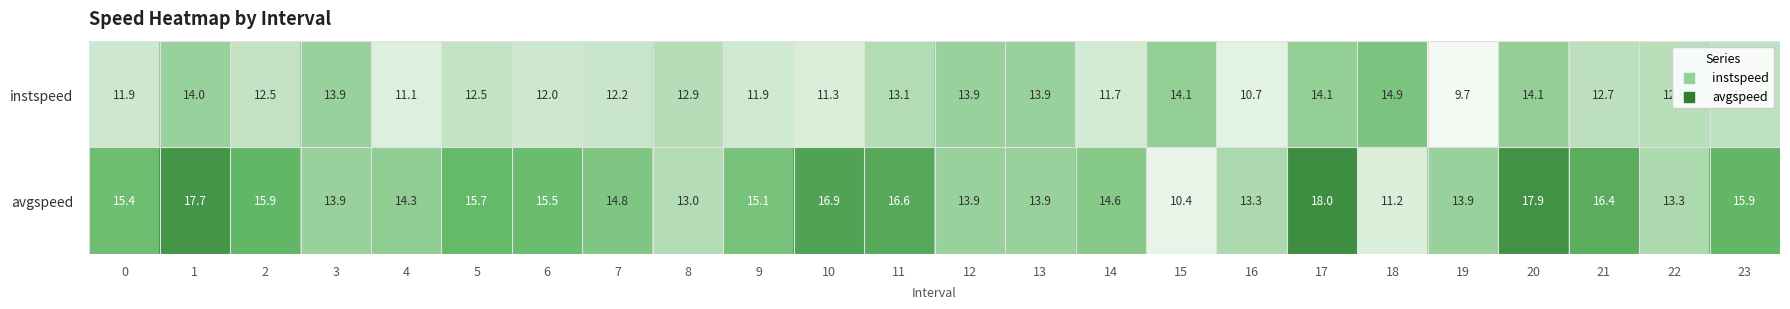

Which series changed the most between 9 and 13?

instspeed